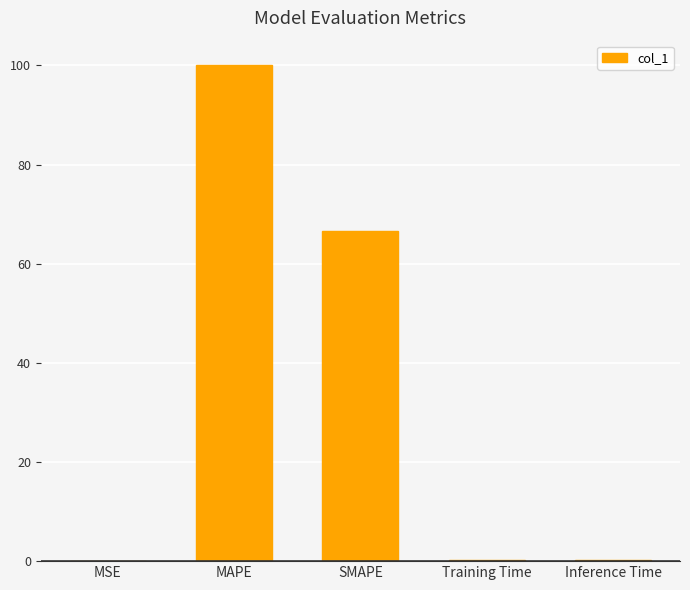

Read the value at MAPE.

100.0